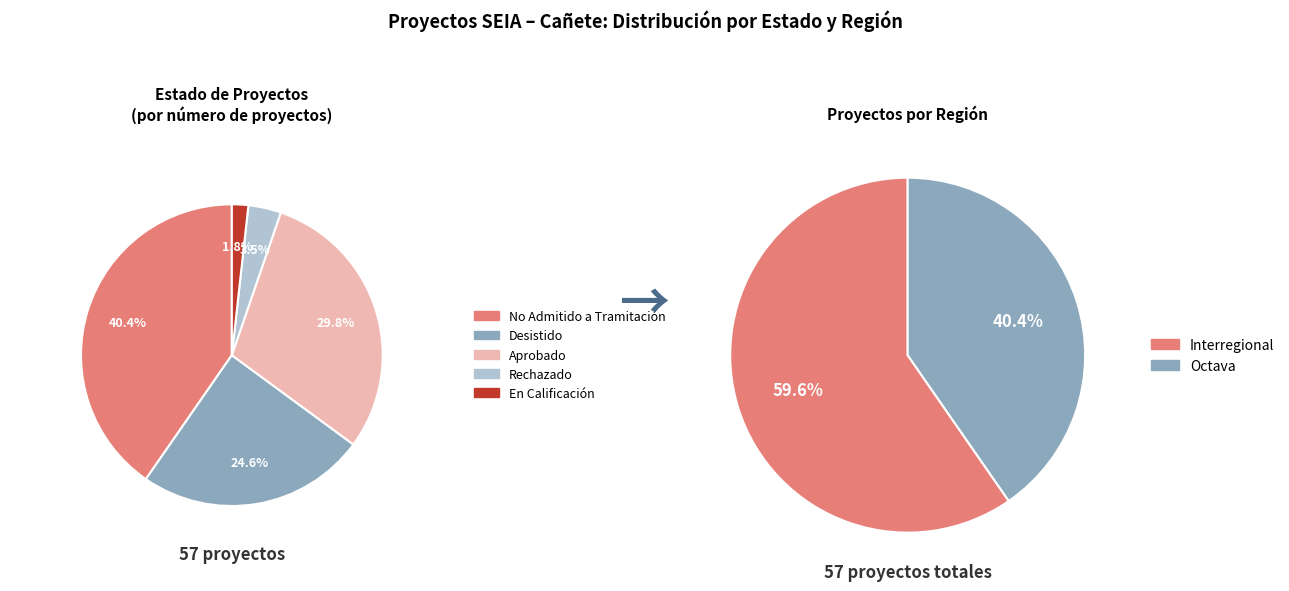

To the nearest percent, what is the difference between the largest and smallest slice percentages?

19%